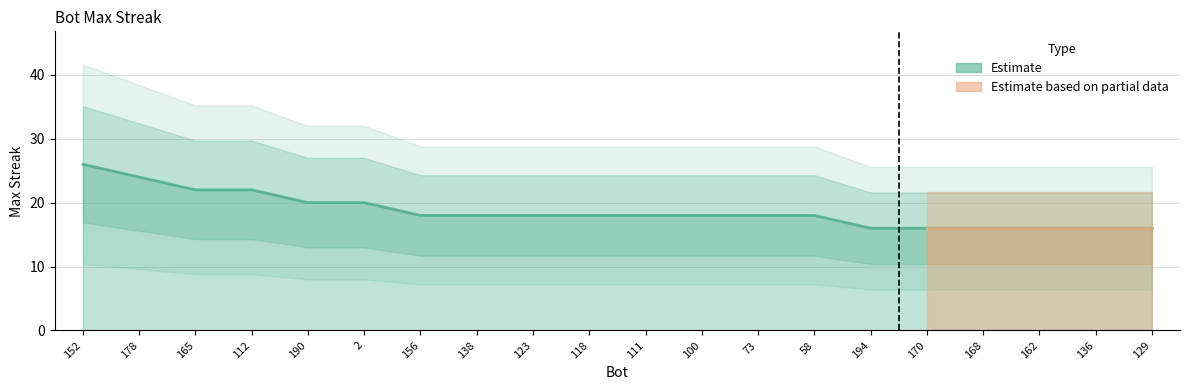

Reading left to right, extract all data points from this chart.

26	24	22	22	20	20	18	18	18	18	18	18	18	18	16	16	16	16	16	16